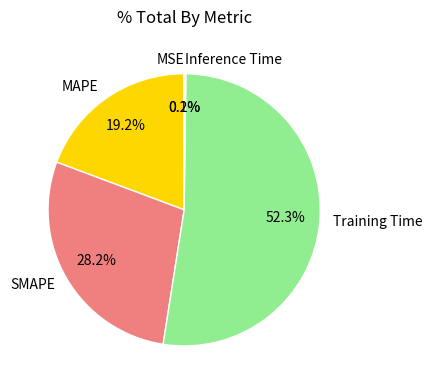

Is there any slice that represents more than half of the pie?

Yes